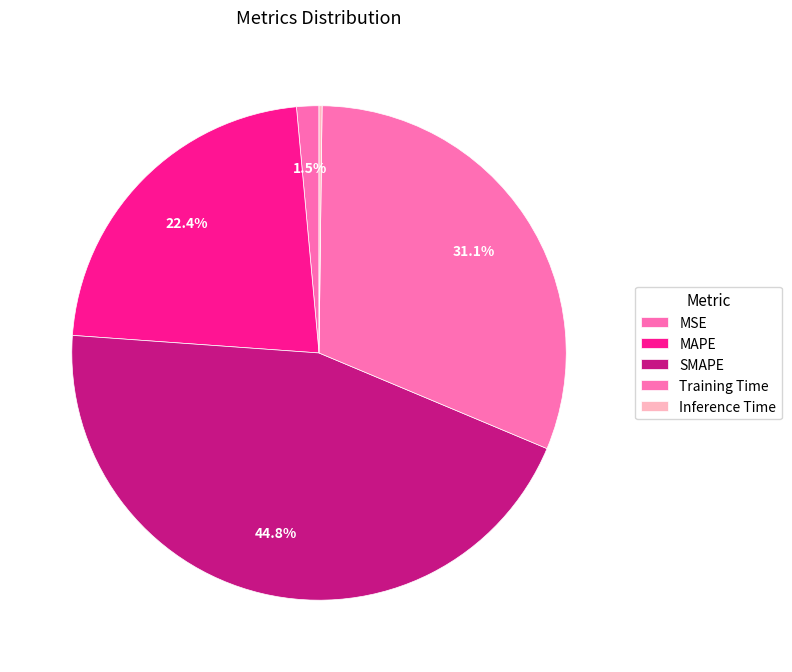

To the nearest percent, what is the combined percentage of SMAPE and Training Time?

76%